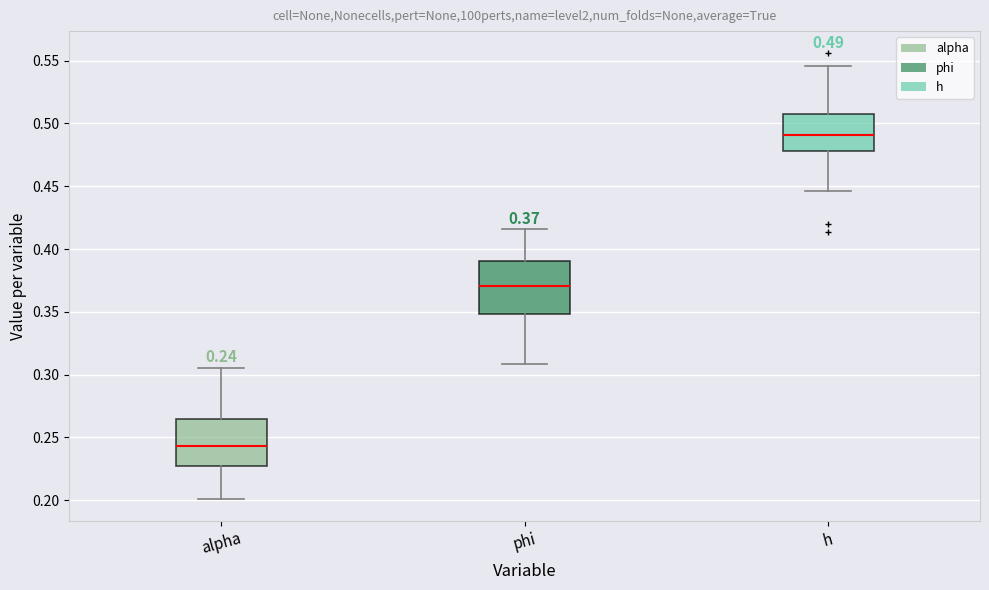

Which box's median line is the lowest?

alpha